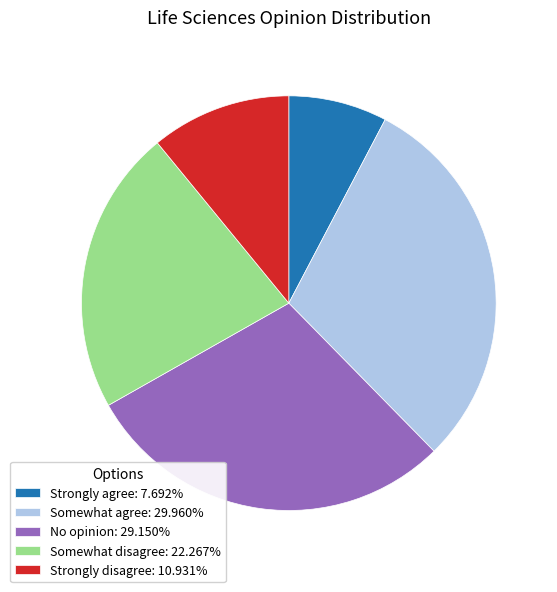

Which slice is the smallest?

Strongly agree